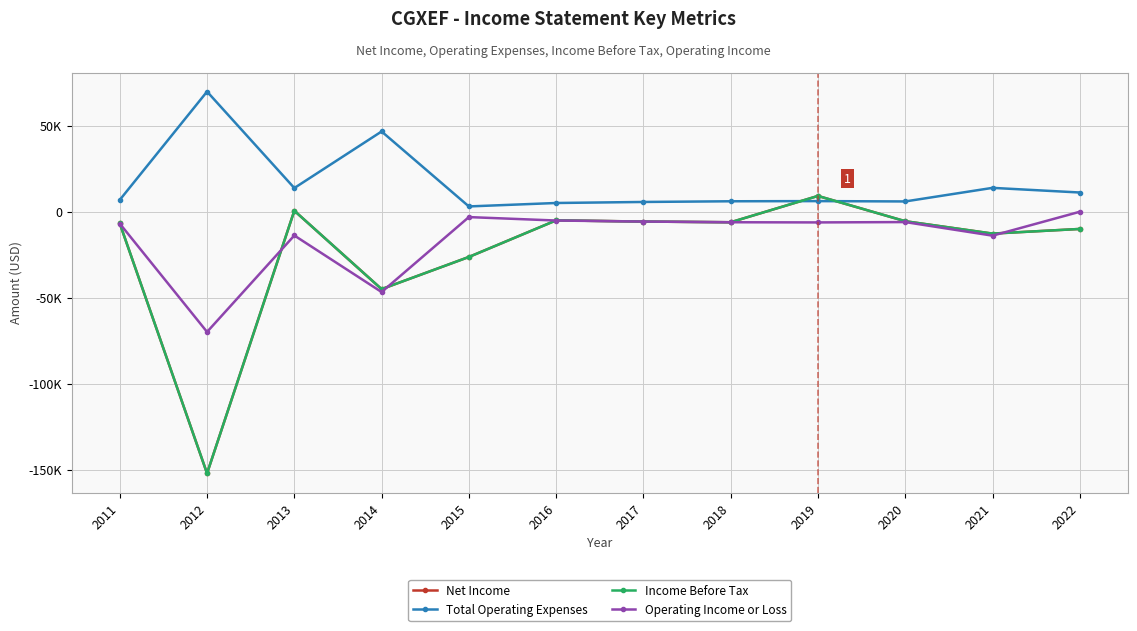

How many interior local valleys does the Operating Income or Loss series have?

4